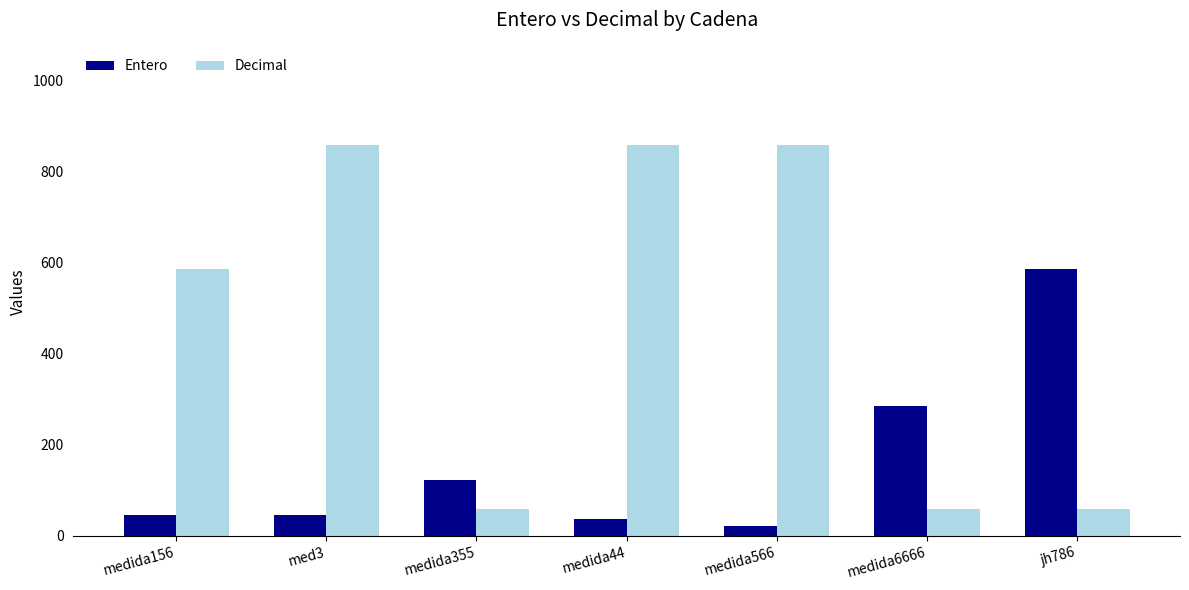

Count the number of data series in this chart.

2